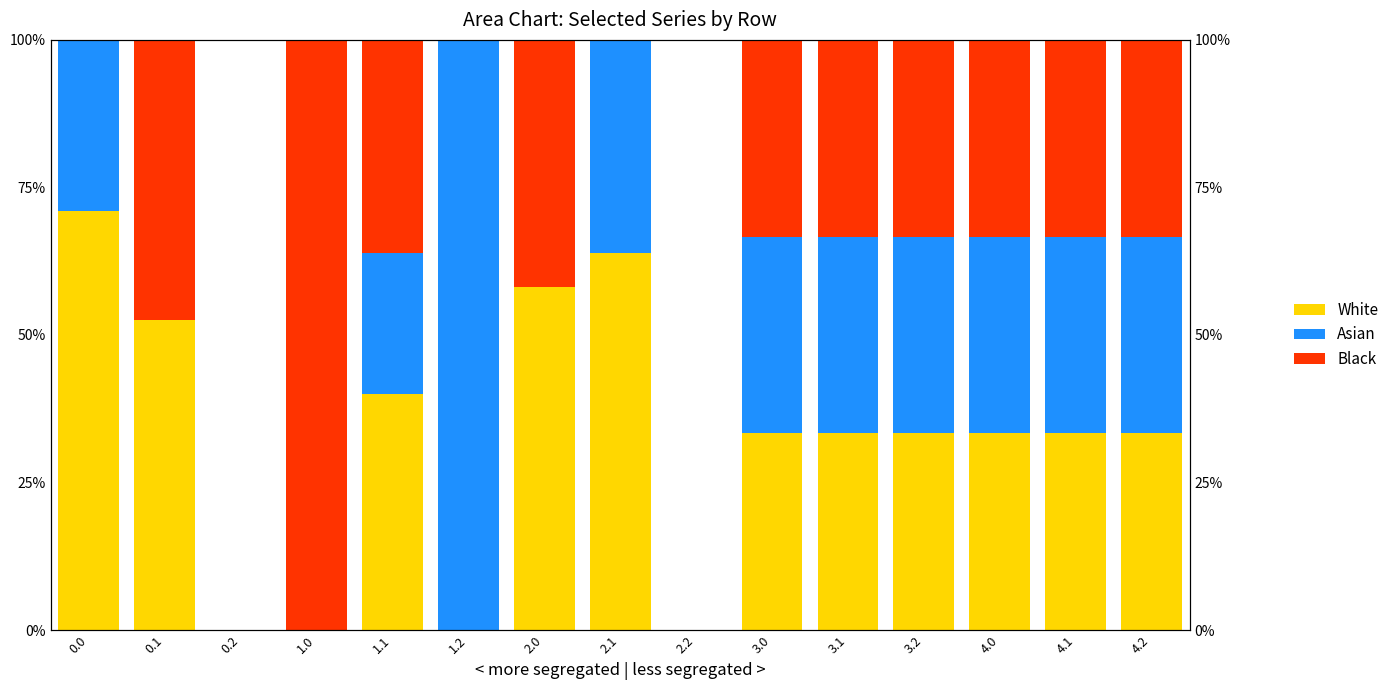

At which label is Black closest to 50?

0.1